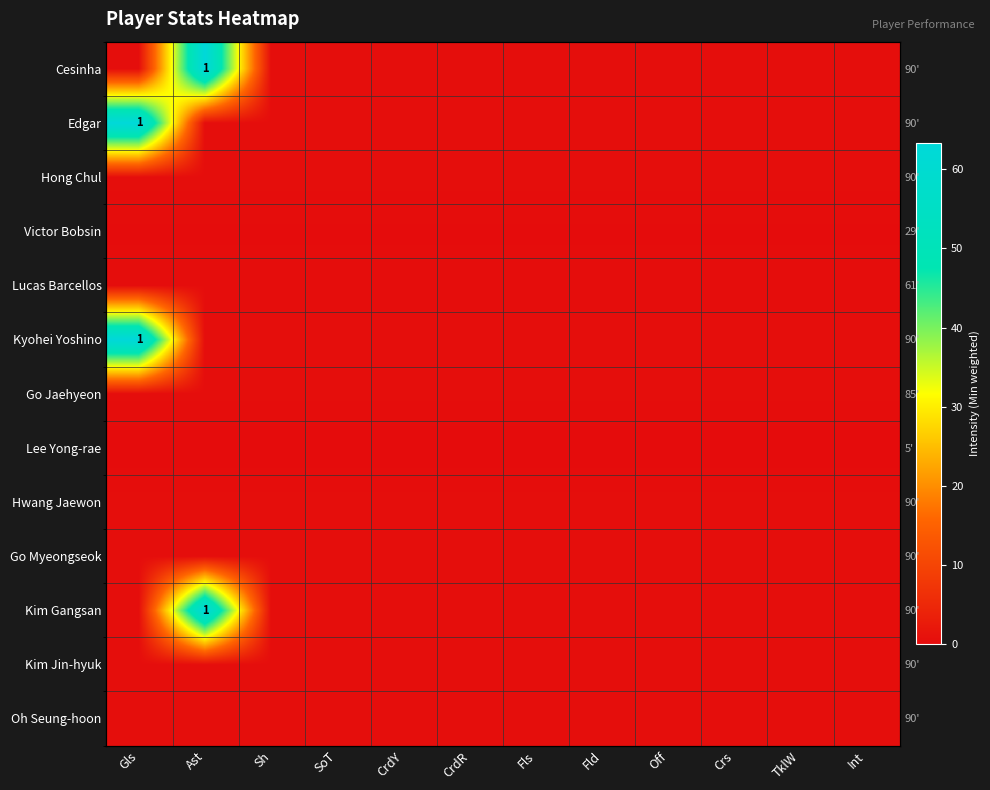

Is it true that Edgar equals 63.3 at Gls?

True